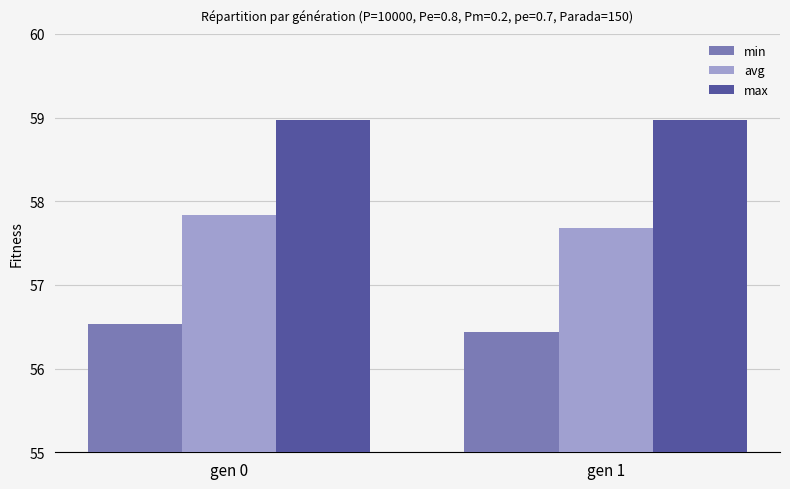

Is it true that max equals 93.1 at gen 0?

False